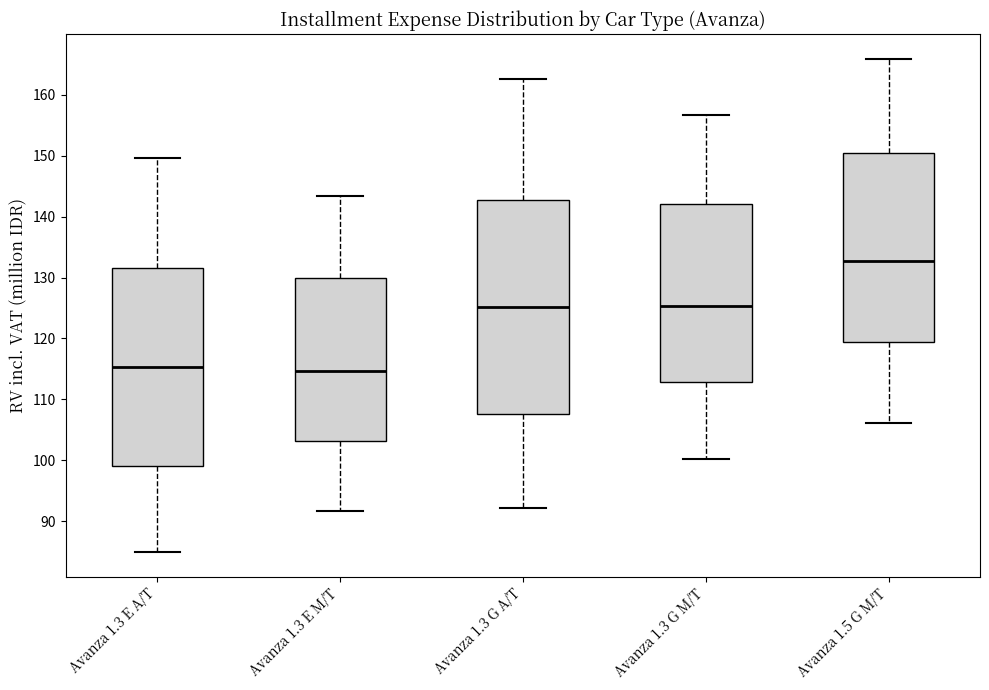

Reading left to right, transcribe this box plot: for each box, give where its median line is, the range the box spans, and where its two whiskers end, as read against the y-axis. The values are not printed on the chart, so give them approximately, as read against the axis.

Avanza 1.3 E A/T: median 115, box 99 to 131, whiskers 85 to 150
Avanza 1.3 E M/T: median 115, box 103 to 130, whiskers 92 to 143
Avanza 1.3 G A/T: median 125, box 108 to 143, whiskers 92 to 163
Avanza 1.3 G M/T: median 125, box 113 to 142, whiskers 100 to 157
Avanza 1.5 G M/T: median 133, box 119 to 150, whiskers 106 to 166